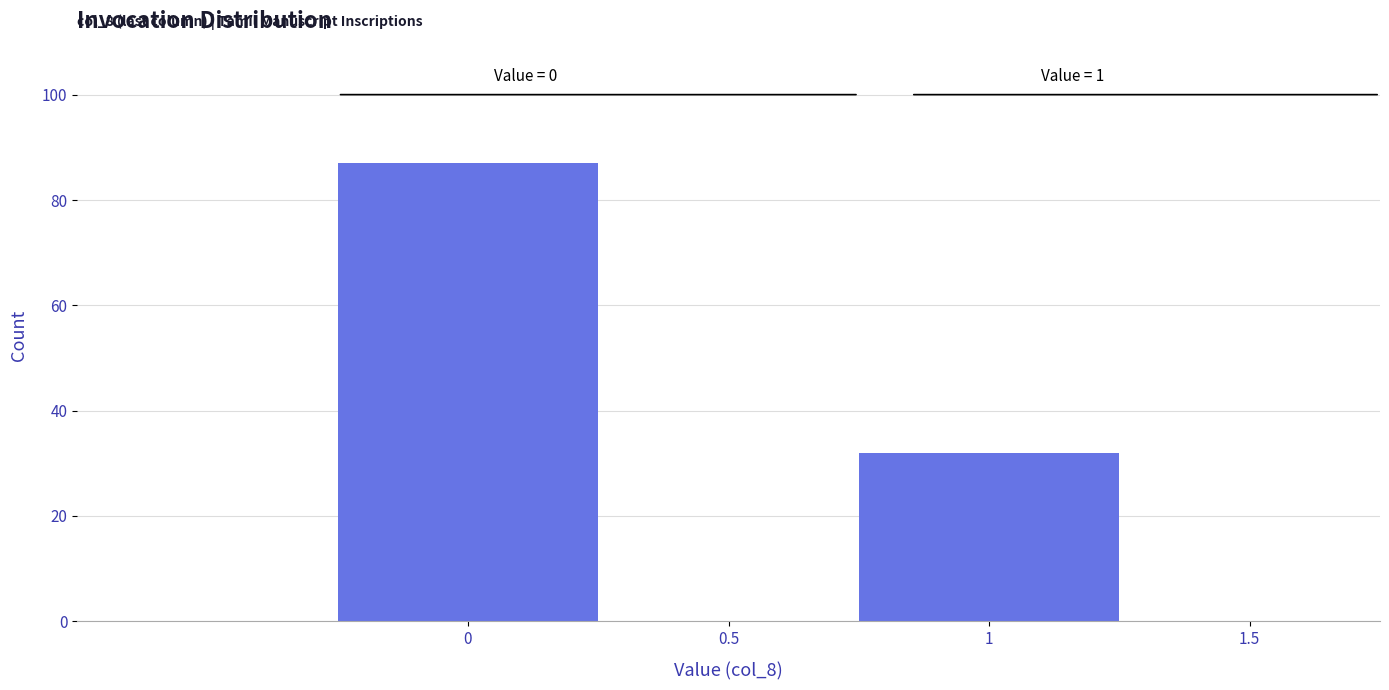

Reading left to right, list all the values displayed in this chart.

87	32